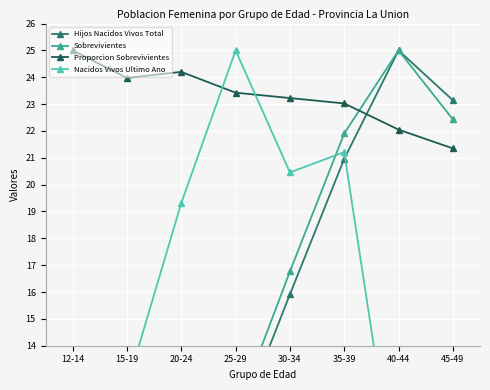

At which category is the sum across all series the highest?

35-39